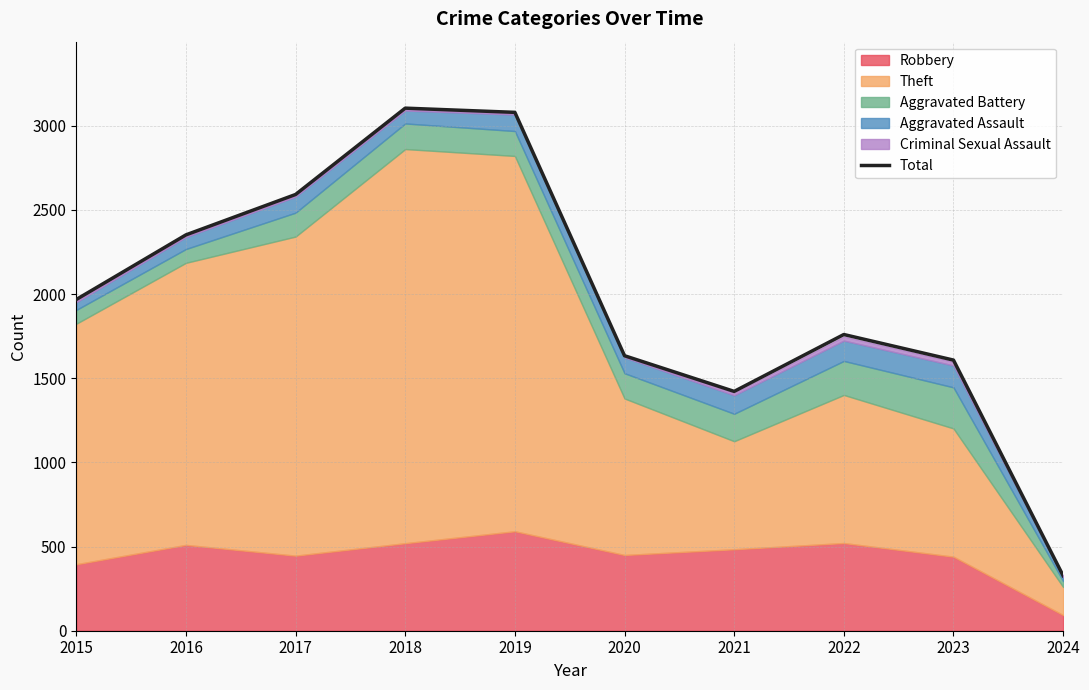

List the labels in order of value, largest first.

2018, 2019, 2017, 2016, 2015, 2022, 2020, 2023, 2021, 2024